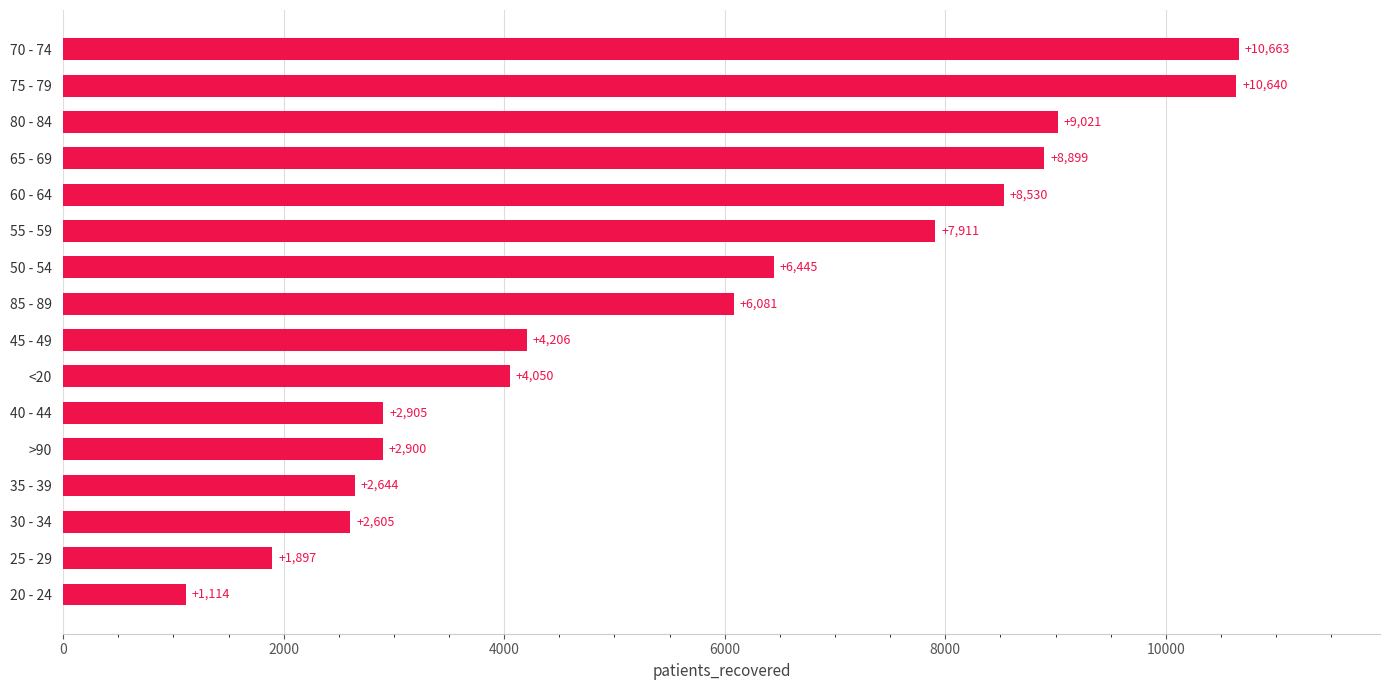

What is the ratio of the value at 30 - 34 to the value at 25 - 29?

1.4